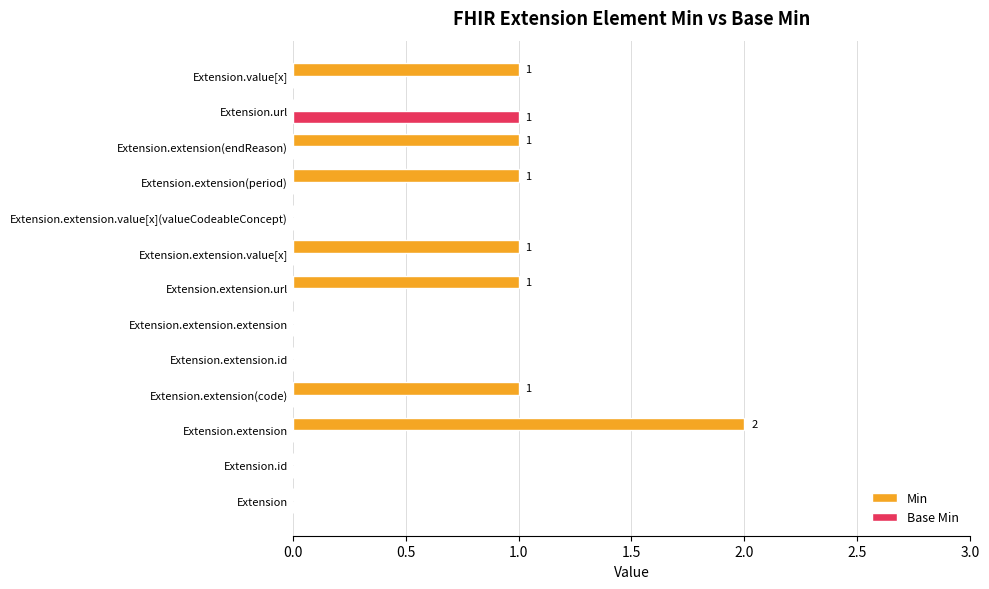

Is the value of Min at Extension.value[x] greater than the value of Base Min at Extension.value[x]?

Yes